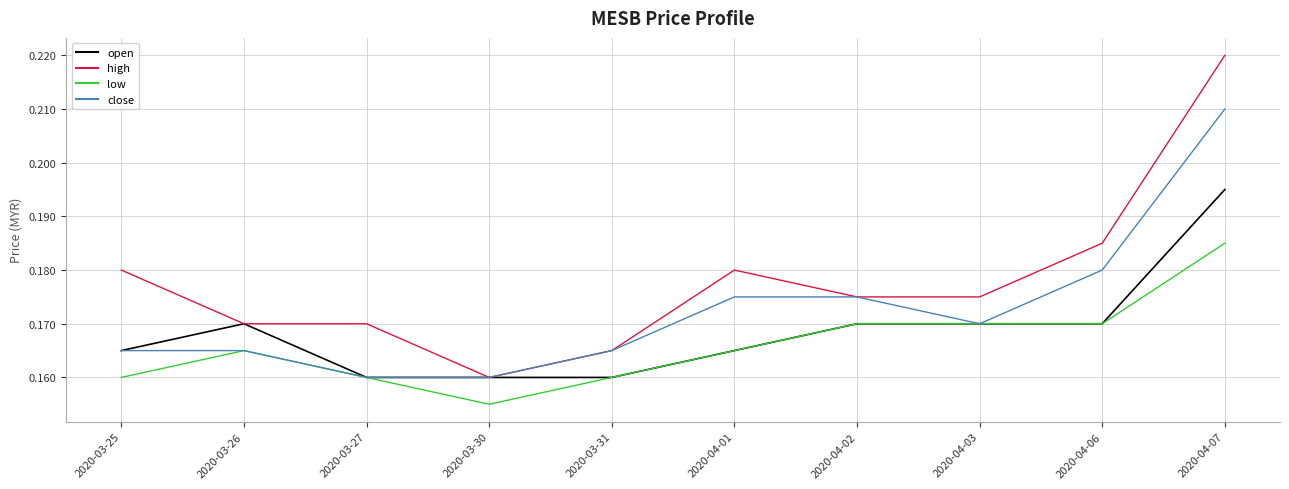

What position from the right is 2020-03-31?

6